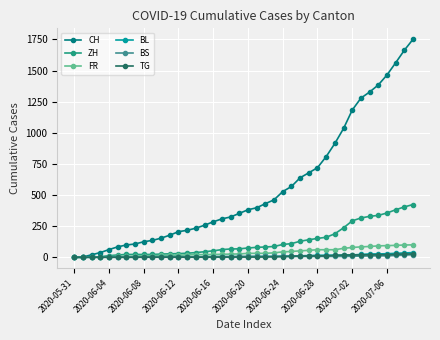

How many series are shown in this chart?

6